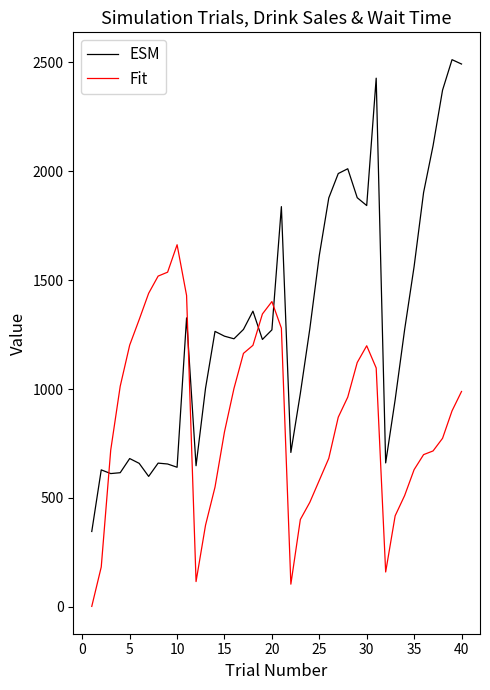

What are all the series names shown in the legend?

ESM, Fit